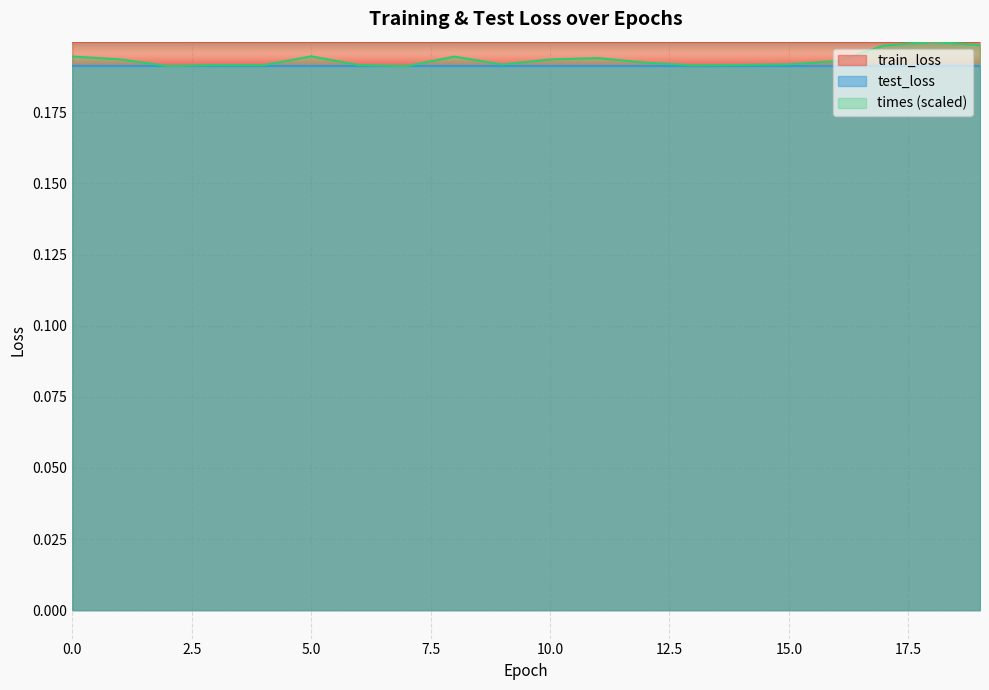

What is the value of the test_loss point at the 5th from the left?

0.2